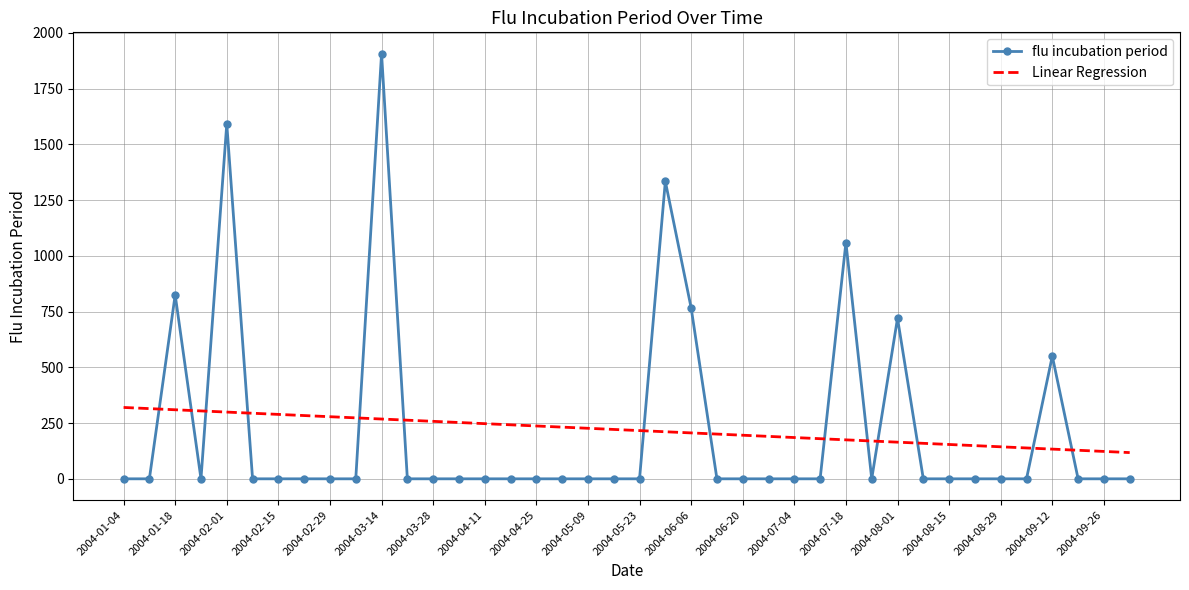

What is the sum of all flu incubation period values?

8753.6